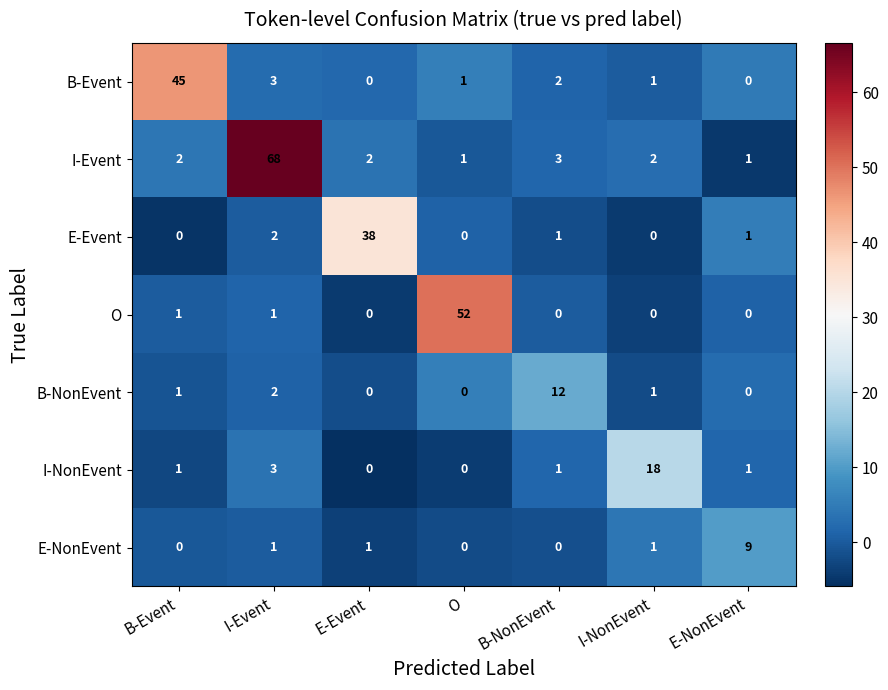

Which series has the largest total across all categories?

I-Event